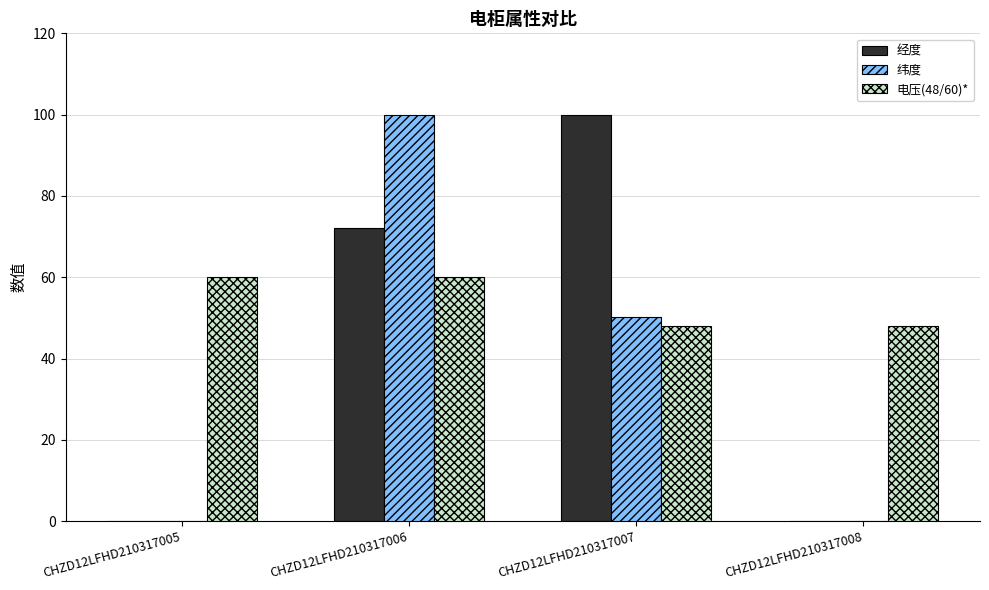

How many groups of bars are there?

4